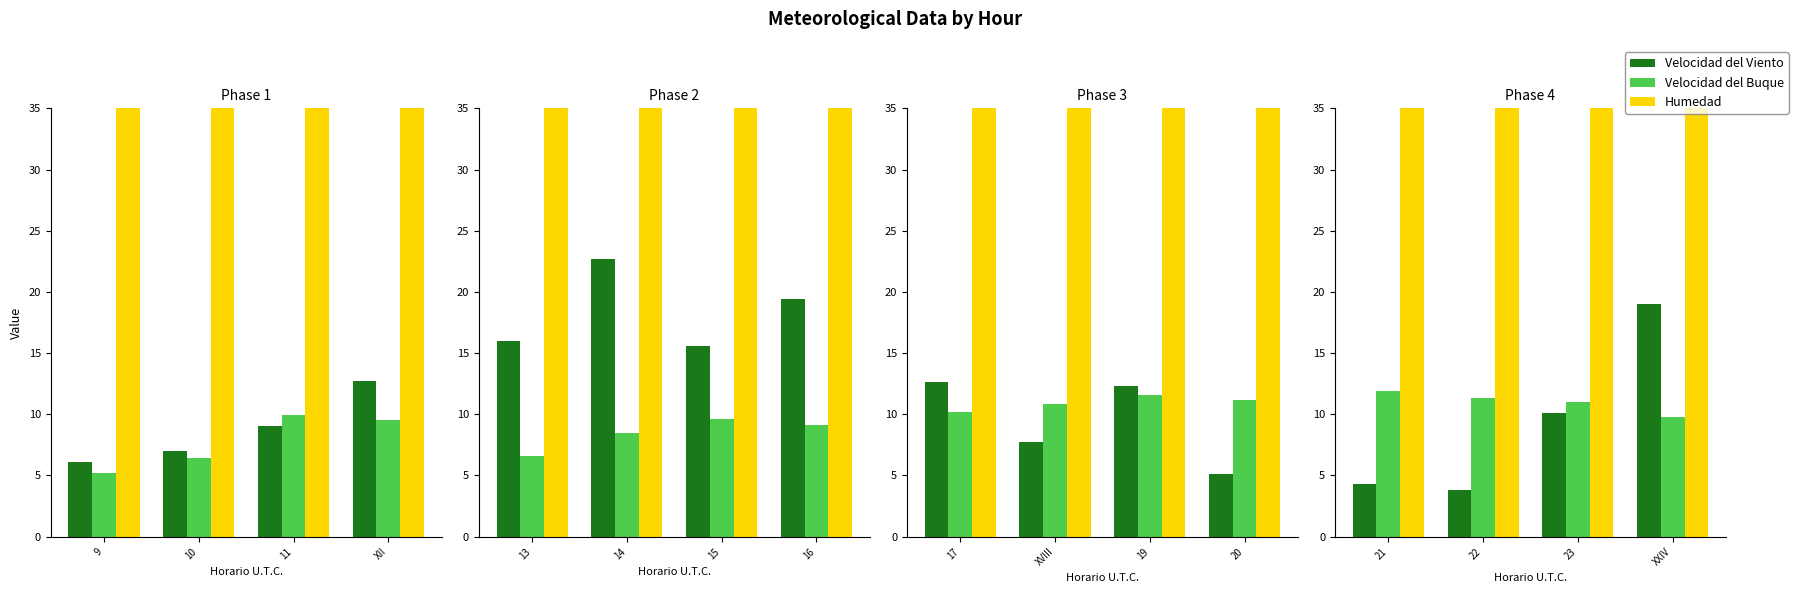

What is the spread (max minus min) of values at 21?

75.7